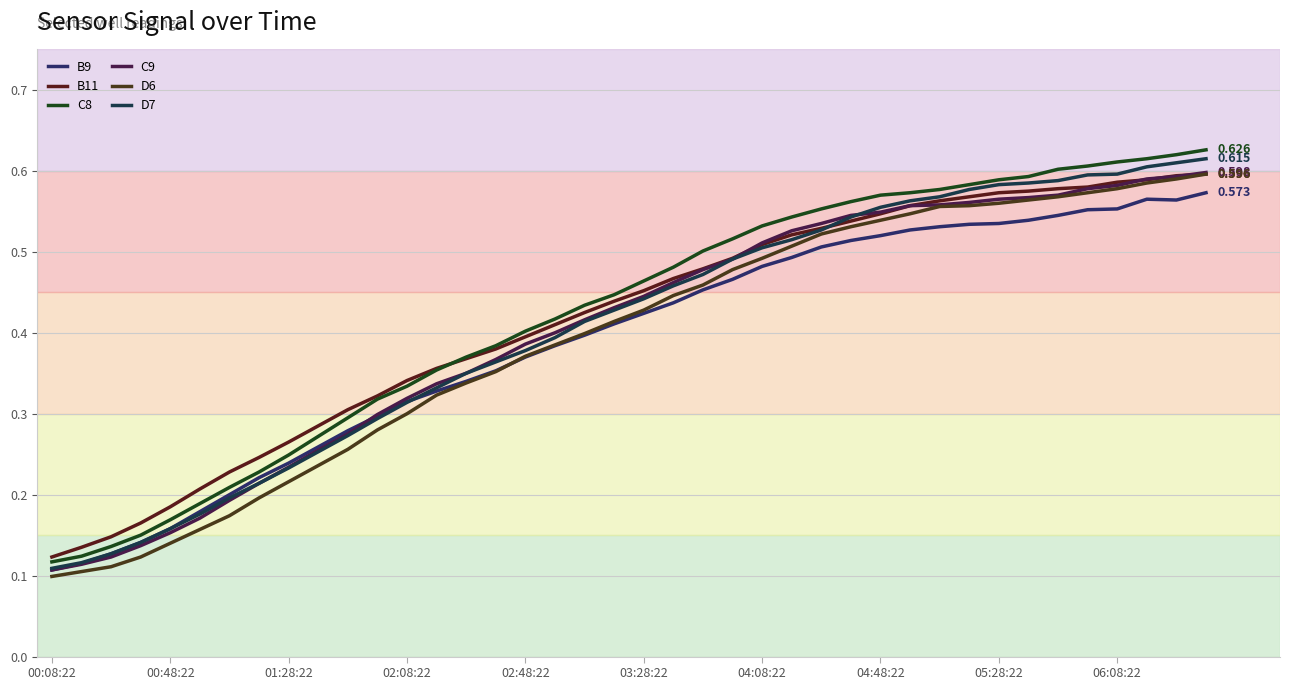

Does the chart display data point markers on the line(s)?

No